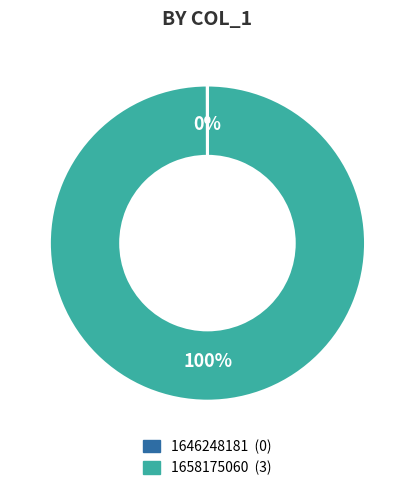

To the nearest percent, what is the difference between the largest and smallest slice percentages?

100%